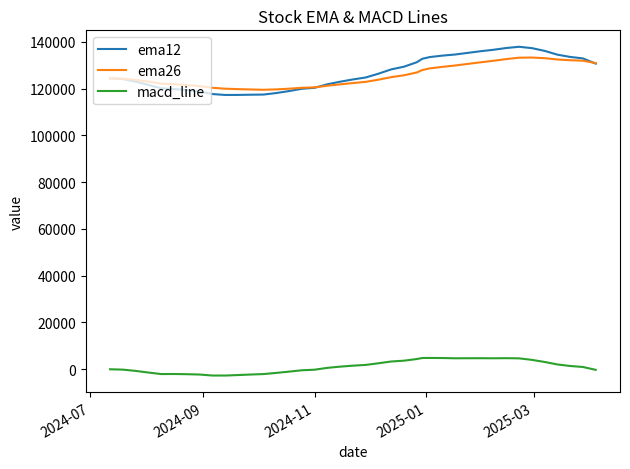

True or false: macd_line and ema12 intersect in this chart.

False